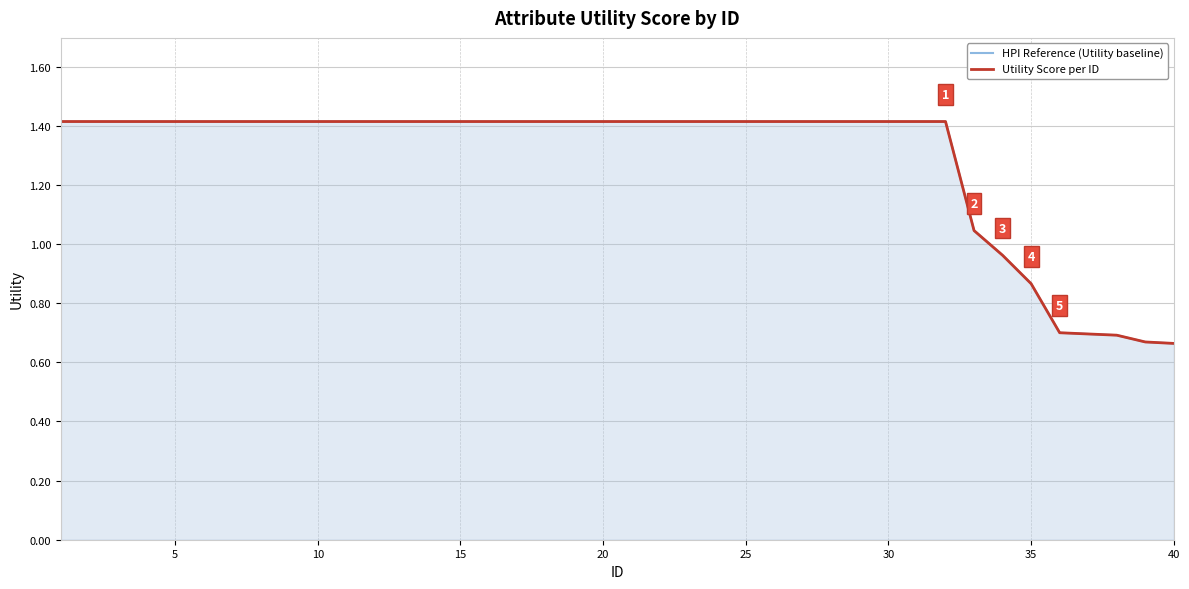

What is the maximum value for Utility Score per ID?

1.4